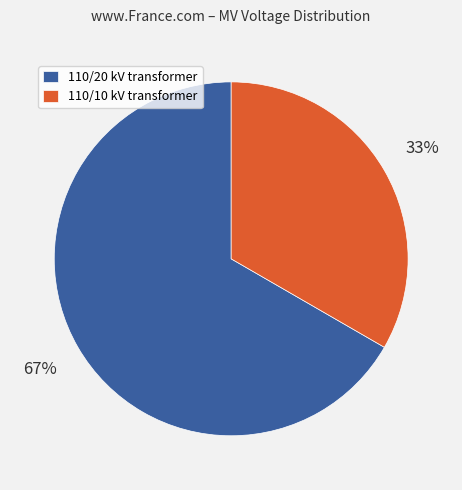

What is the ratio of the value at 110/20 kV transformer to the value at 110/10 kV transformer?

2.0